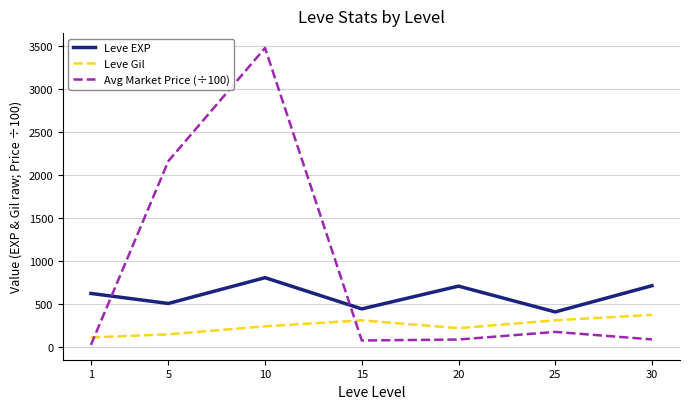

Which series changed the most between 1 and 30?

Leve Gil